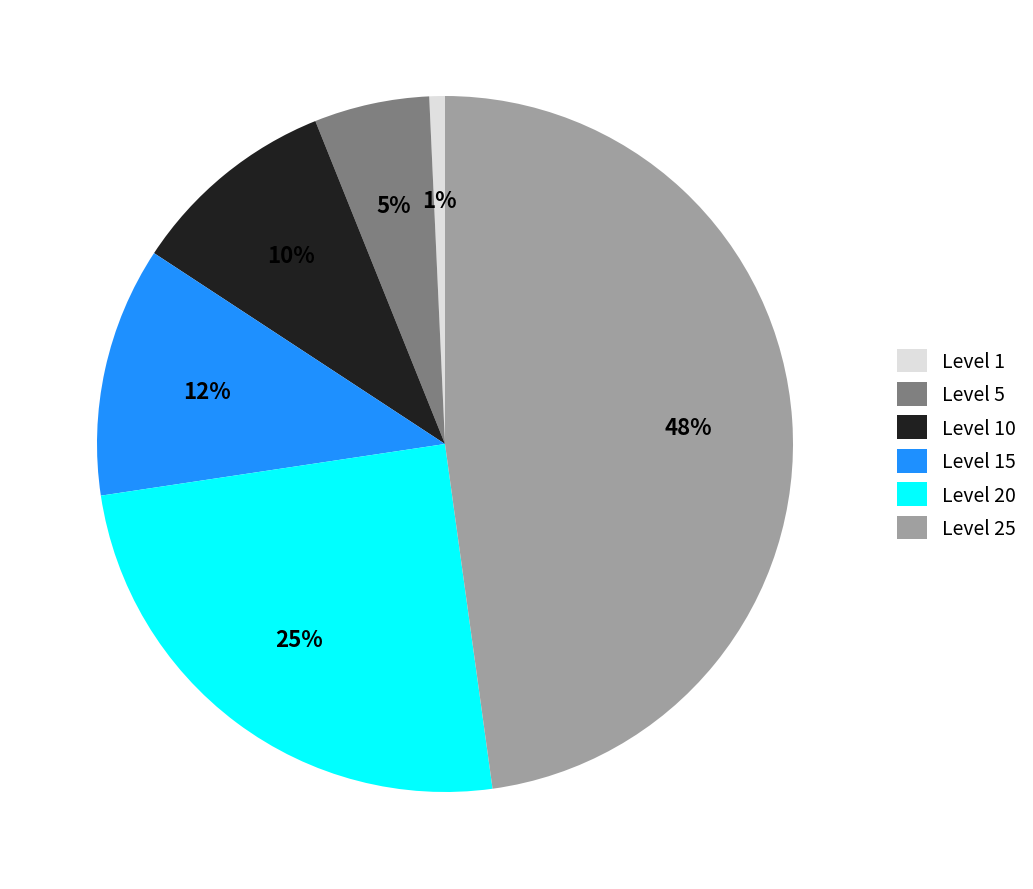

To the nearest percent, what portion does Level 15 represent?

12%